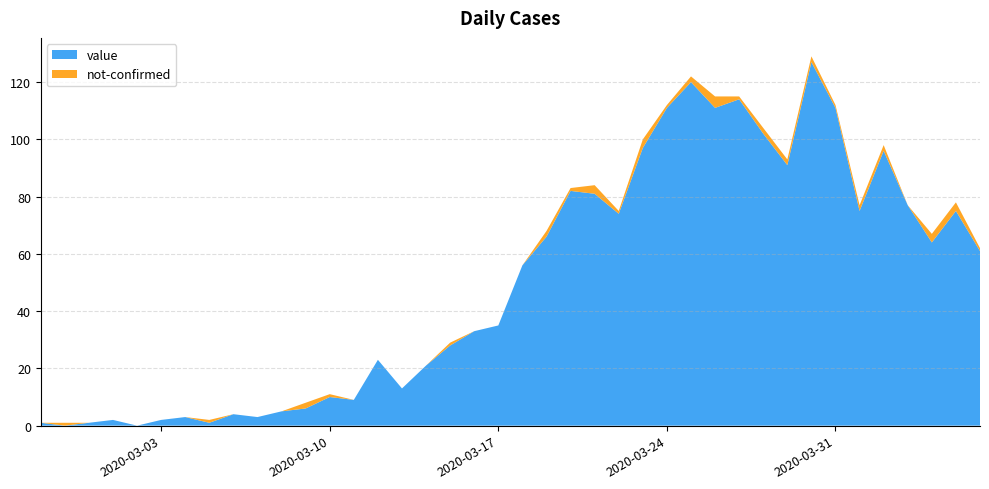

Reading left to right, transcribe all the data shown in this chart.

value: 1	0	1	2	0	2	3	1	4	3	5	6	10	9	23	13	21	28	33	35	56	66	82	81	74	97	111	120	111	114	102	91	127	111	75	96	77	64	75	61
not-confirmed: 0	1	0	0	0	0	0	1	0	0	0	2	1	0	0	0	0	1	0	0	0	2	1	3	1	3	1	2	4	1	2	2	2	1	2	2	0	3	3	1